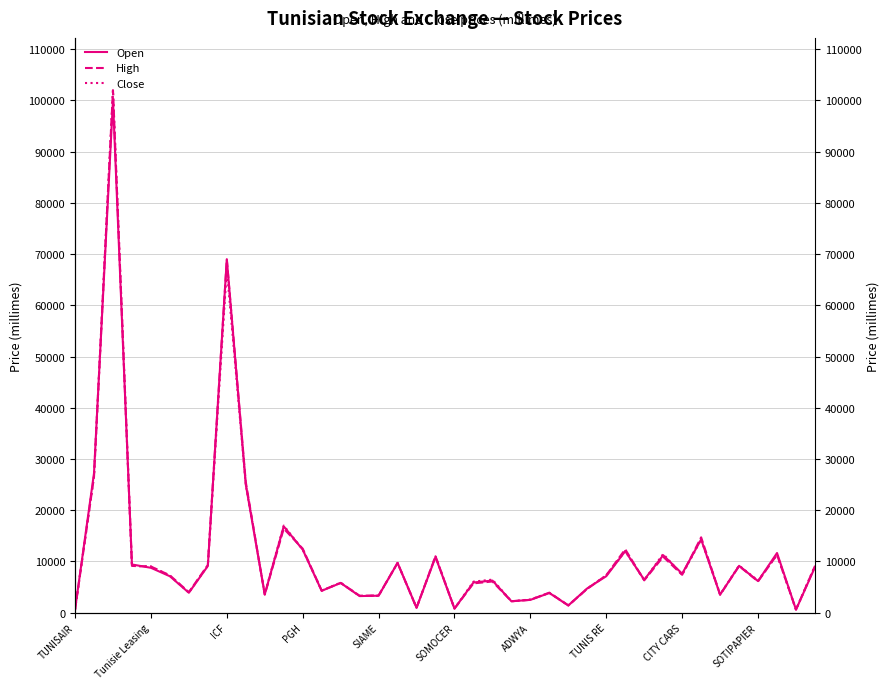

How many times do Close and High cross each other?

8